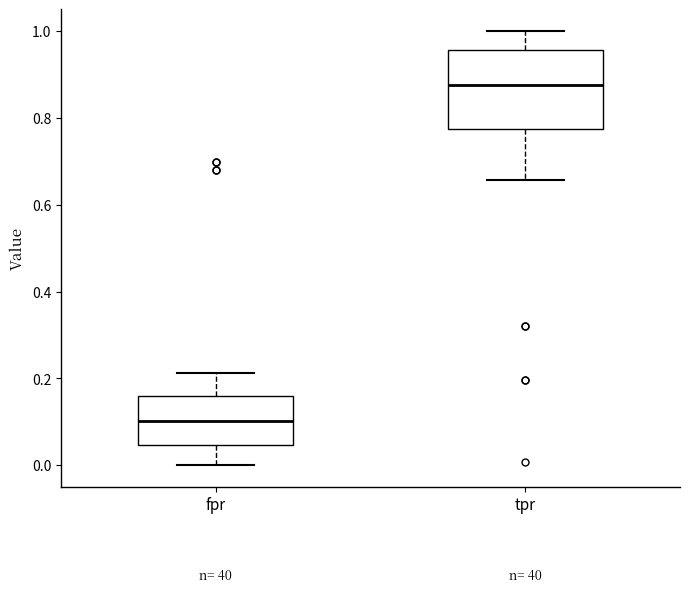

Which box's median line is the highest?

tpr